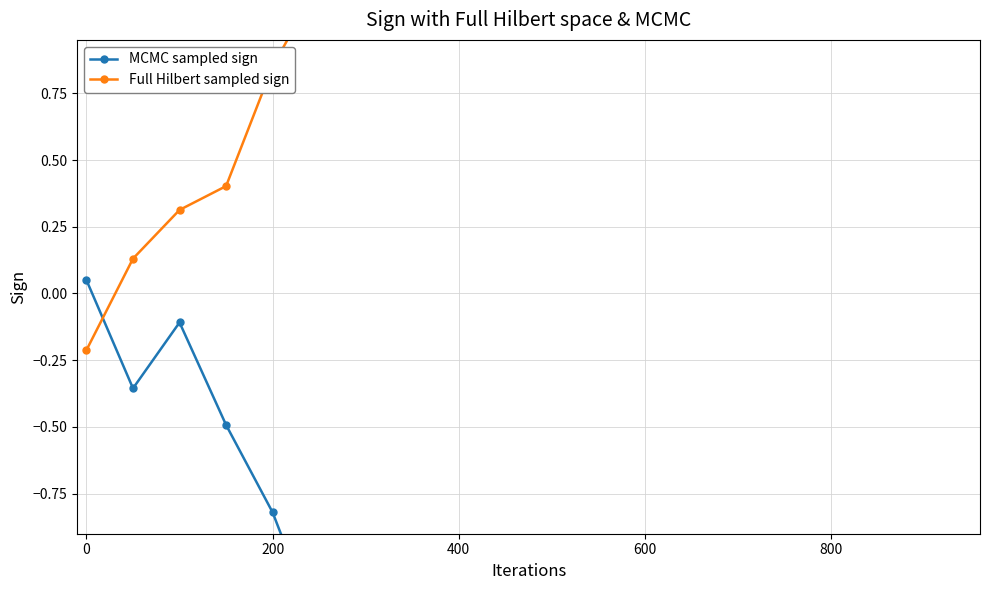

What is the sum of all Full Hilbert sampled sign values?

51.9